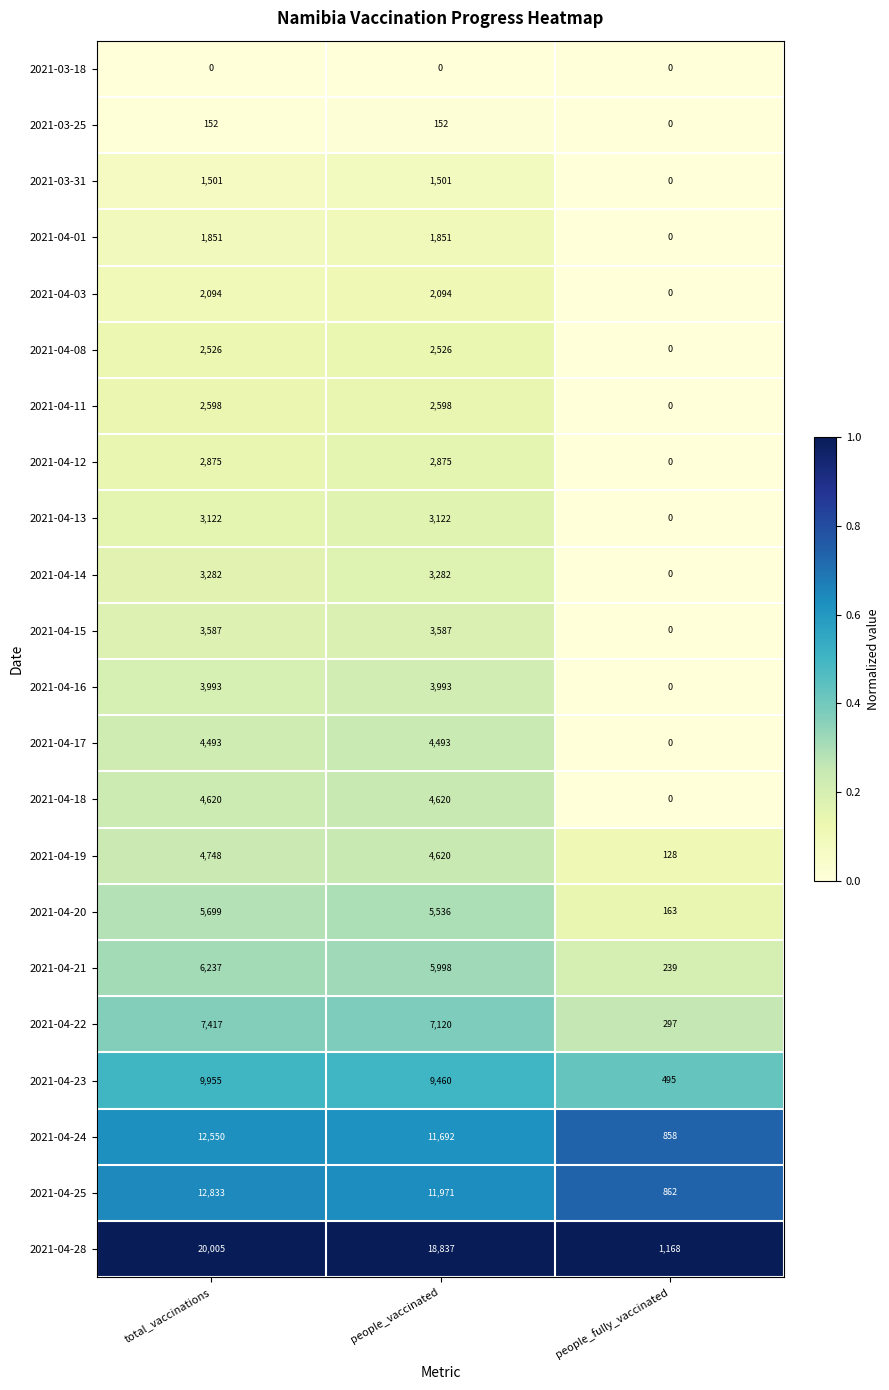

At total_vaccinations, list the series in order from smallest to largest.

2021-03-18, 2021-03-25, 2021-03-31, 2021-04-01, 2021-04-03, 2021-04-08, 2021-04-11, 2021-04-12, 2021-04-13, 2021-04-14, 2021-04-15, 2021-04-16, 2021-04-17, 2021-04-18, 2021-04-19, 2021-04-20, 2021-04-21, 2021-04-22, 2021-04-23, 2021-04-24, 2021-04-25, 2021-04-28